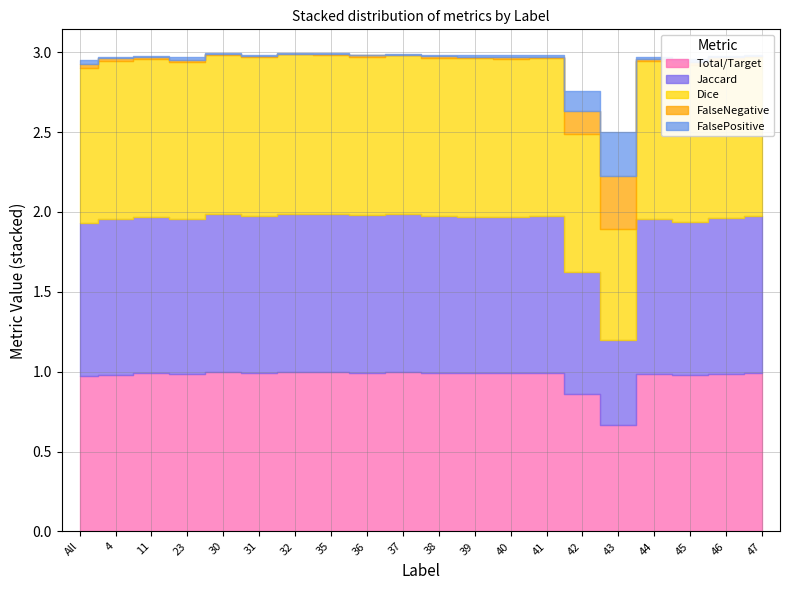

What position from the left is All?

1